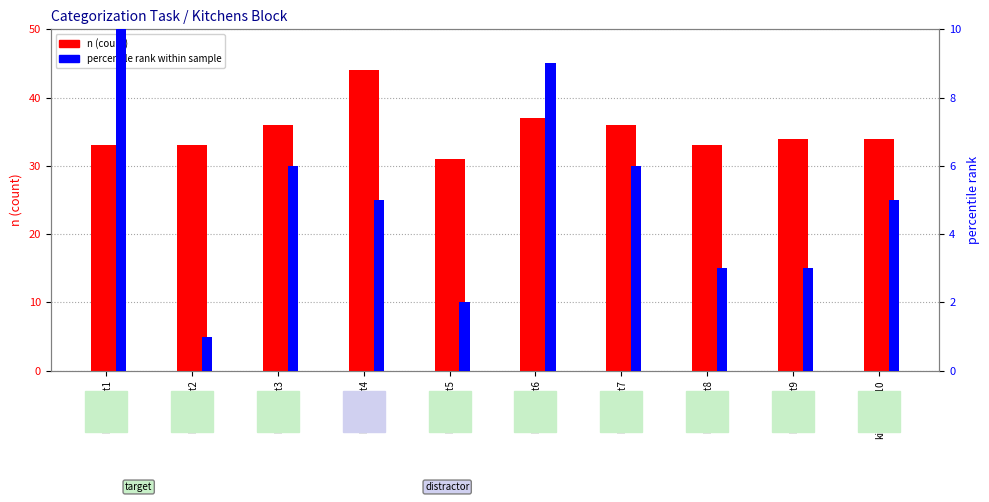

What value does the percentile rank within sample series have at kitchens_t6?

9